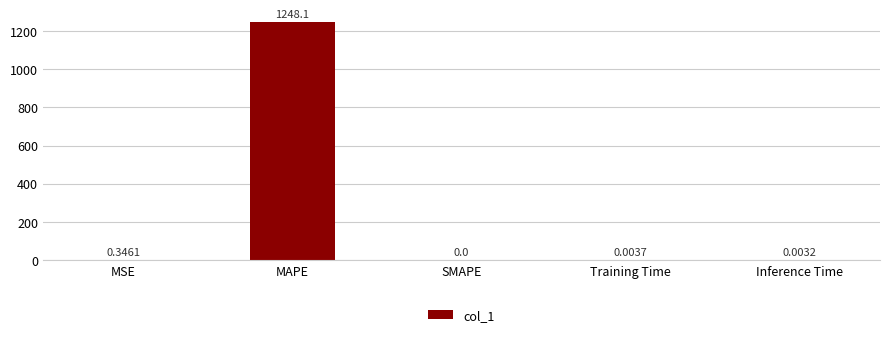

The chart shows a value of 0.0 at SMAPE. True or false?

True